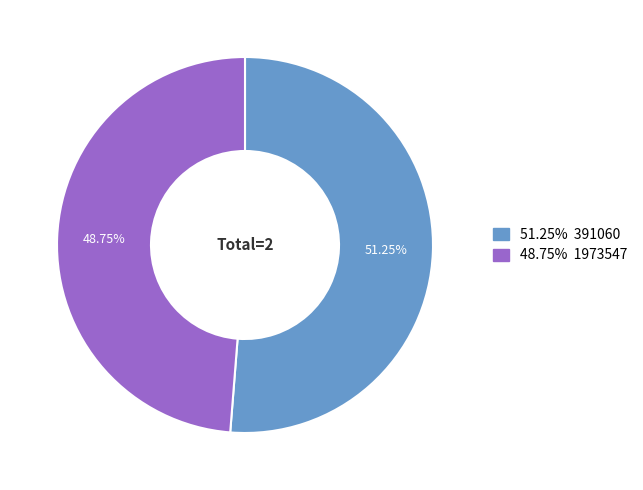

How many segments does this pie chart have?

2